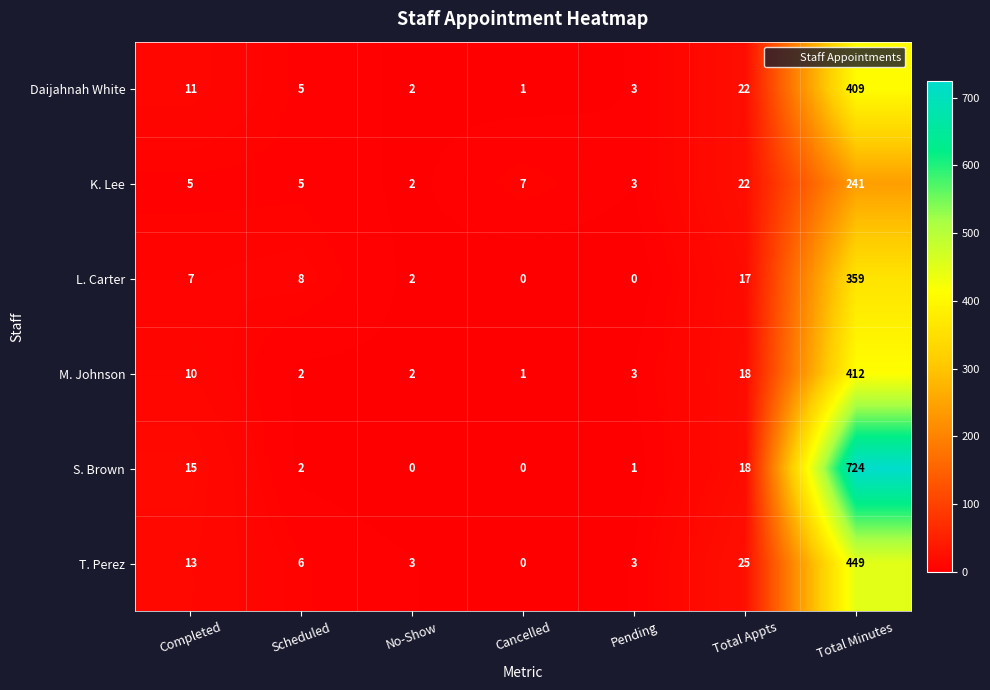

What is the average value of the Daijahnah White series?

65